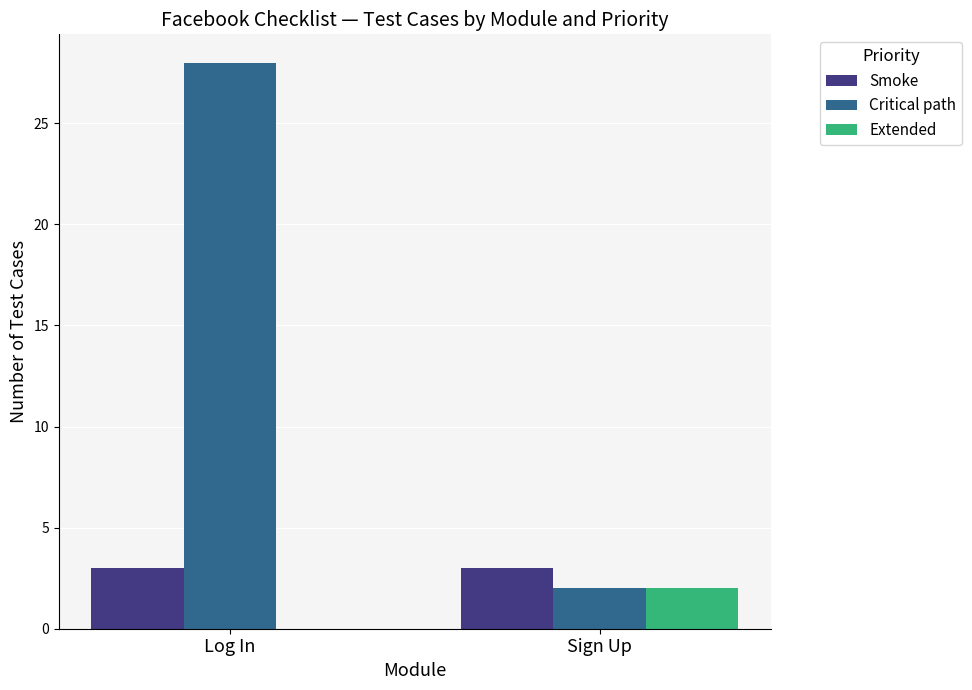

At which label does Extended reach its peak?

Sign Up